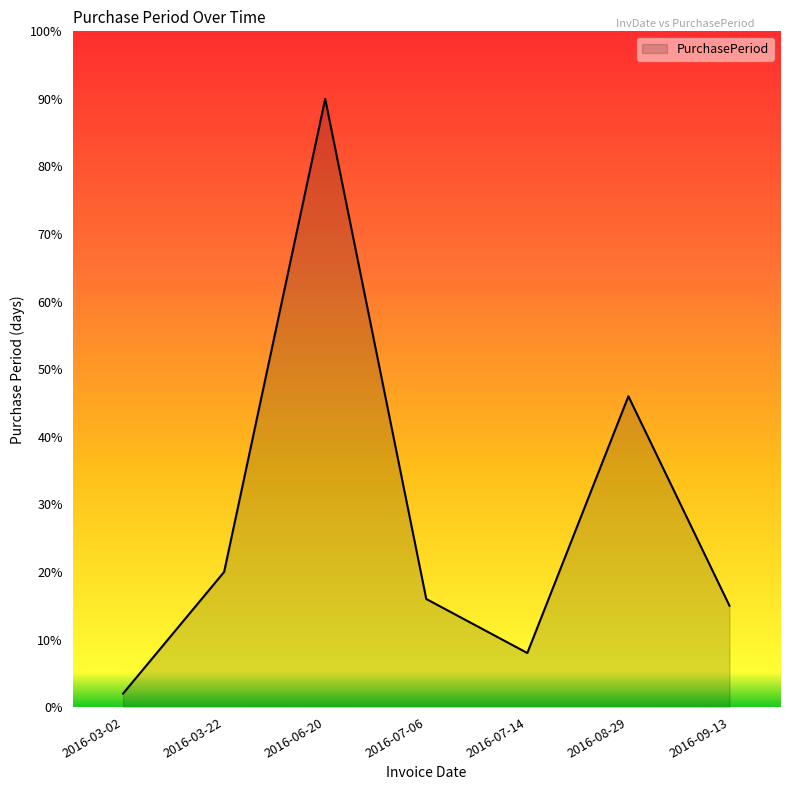

Does the chart have visible grid lines?

No